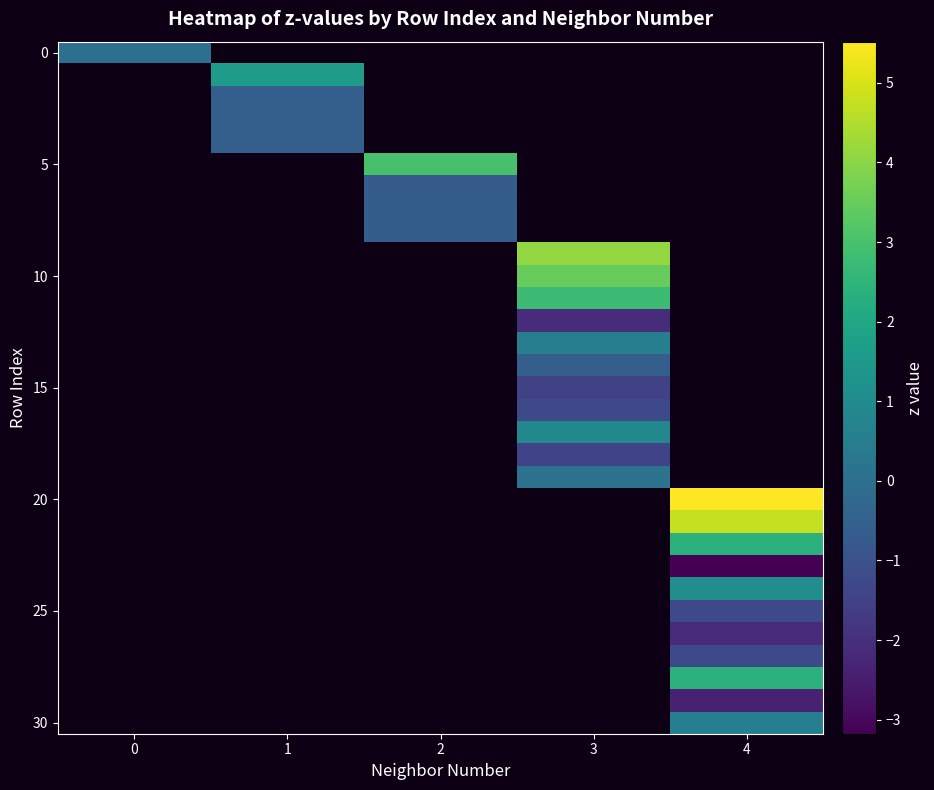

Is the value of 30 at 3 greater than the value of 5 at 0?

No